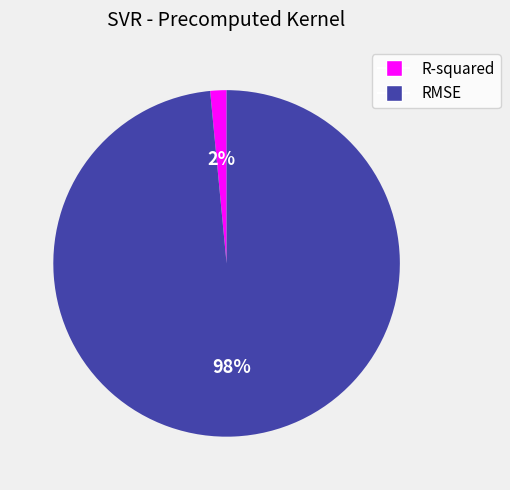

Is it true that RMSE is 86% of the pie?

False